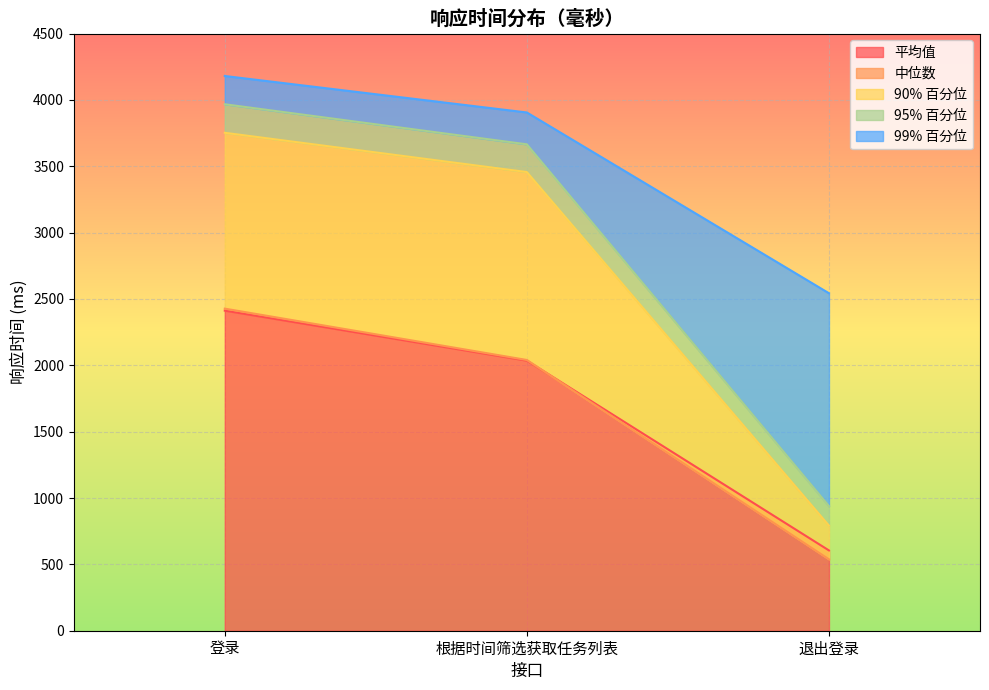

What is the maximum value for 平均值?

2412